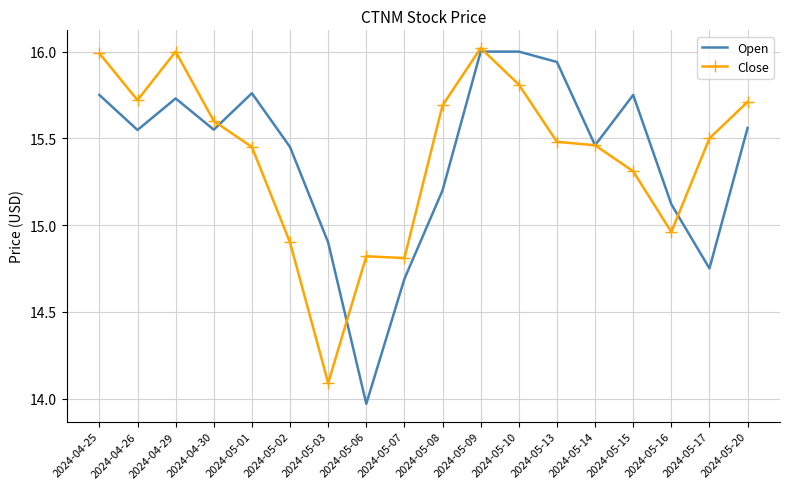

What is the difference between the maximum and minimum values in the Open series?

2.0